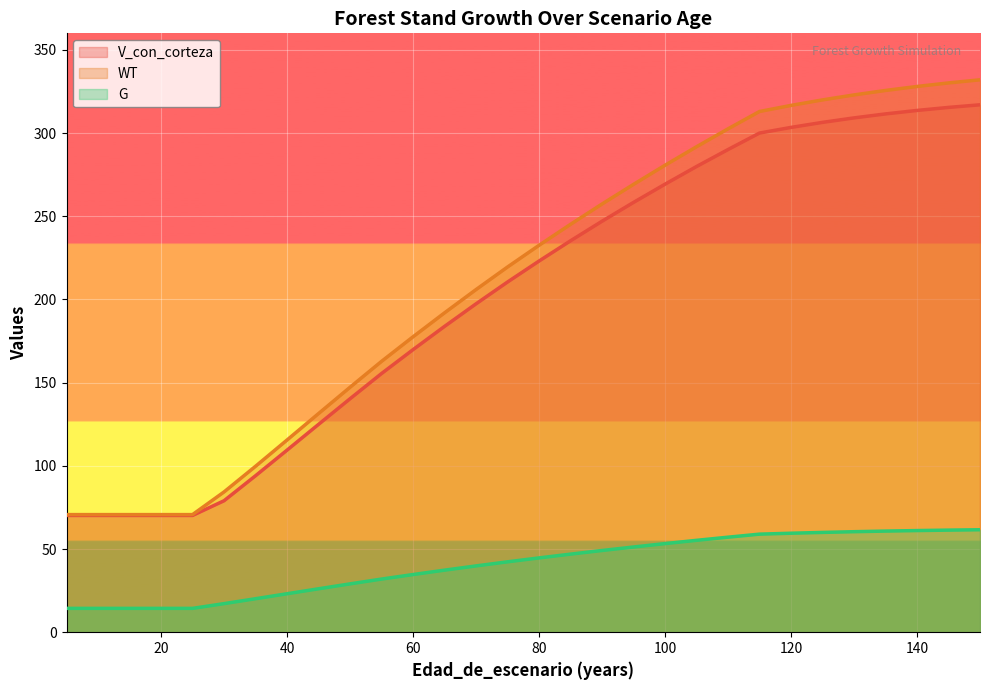

What is the spread (max minus min) of values at 150?

270.5